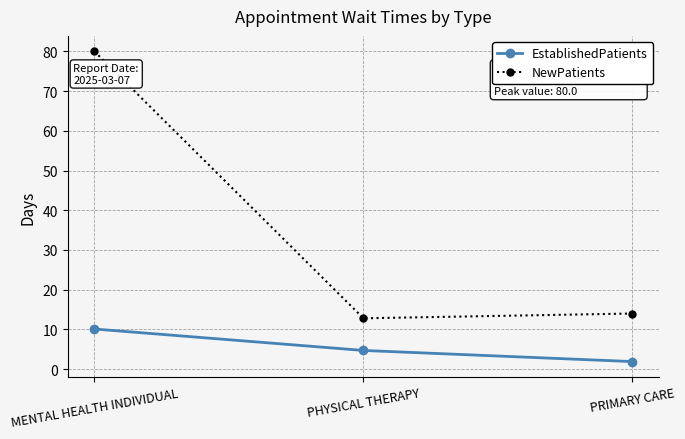

The EstablishedPatients series shows 1.9 at PRIMARY CARE. True or false?

True